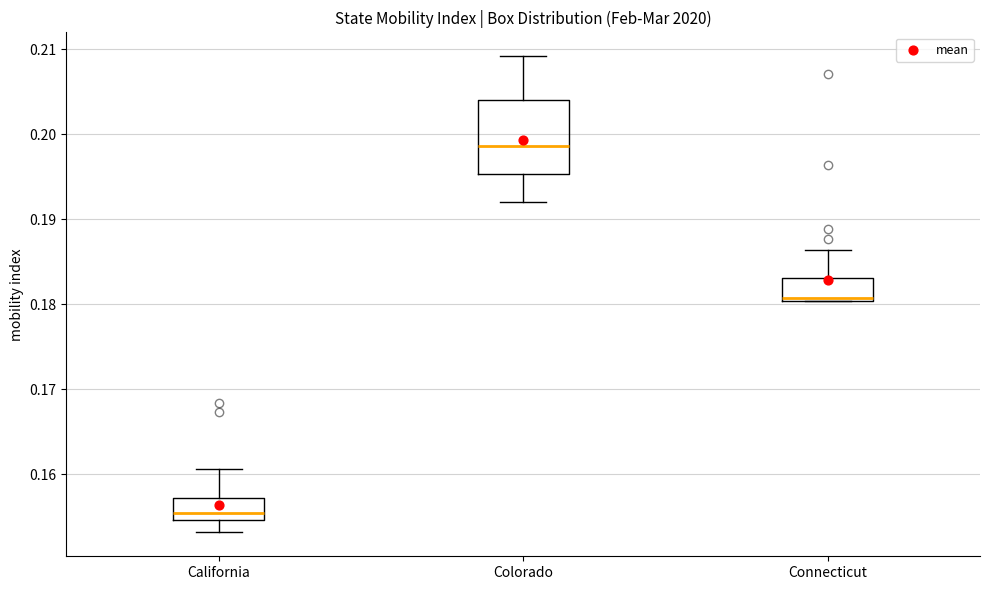

Where does the upper whisker of the box for California end on the y-axis? The values are not printed on the chart, so give them approximately, as read against the axis.

0.161